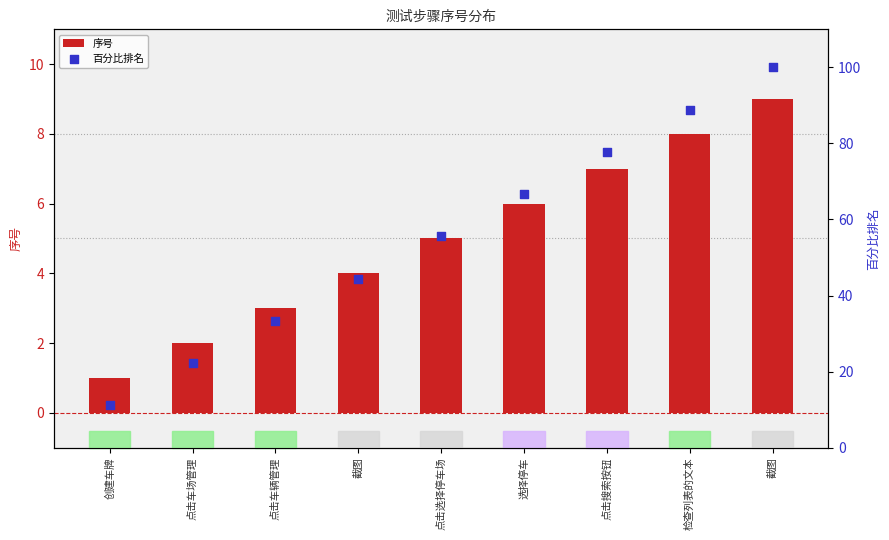

Is the value of 百分比排名 at 点击车辆管理 greater than the value of 序号 at 选择停车?

Yes